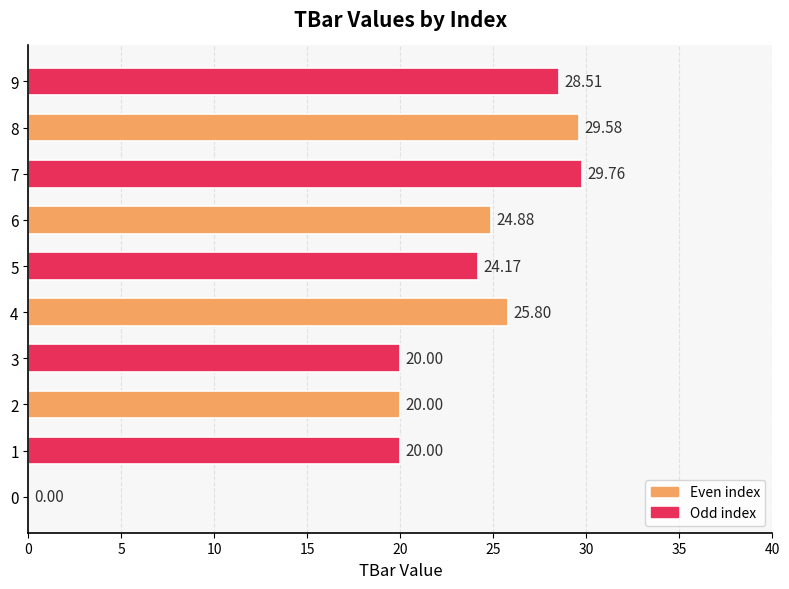

What is the sum of the values at 8 and 7?

59.3